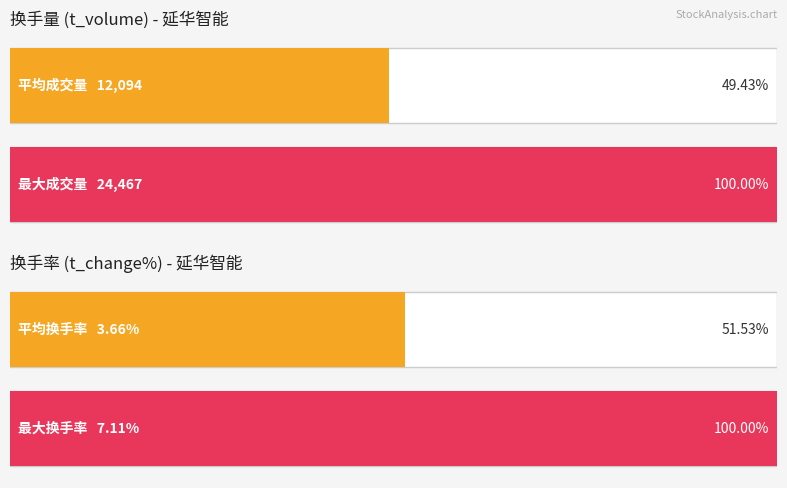

True or false: t_change has a value of 2.5 at 2022-11-03.

True